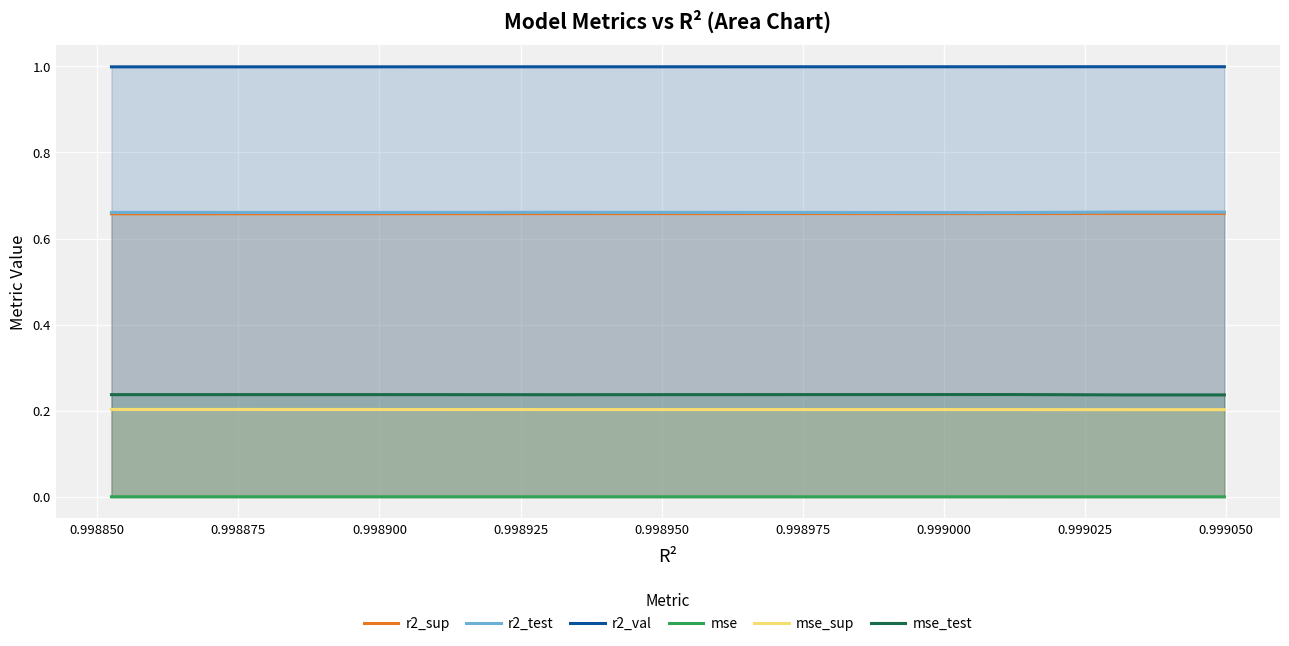

What are all the series names shown in the legend?

r2_sup, r2_test, r2_val, mse, mse_sup, mse_test